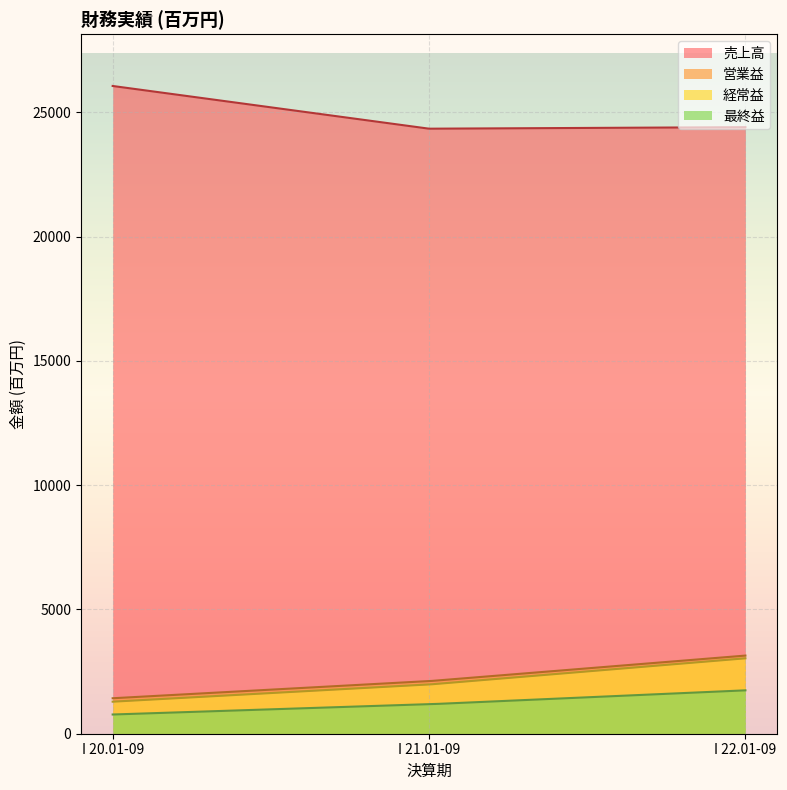

What are all the series names shown in the legend?

売上高, 営業益, 経常益, 最終益